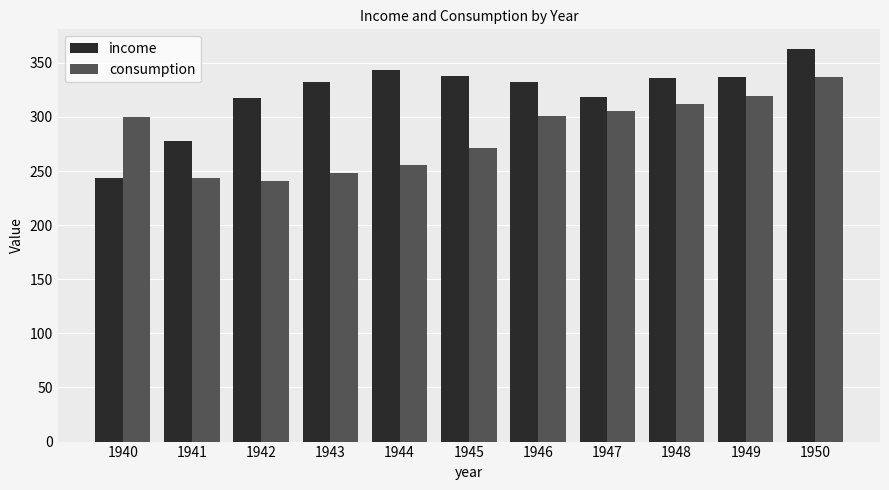

What is the average value of the income series?

321.8